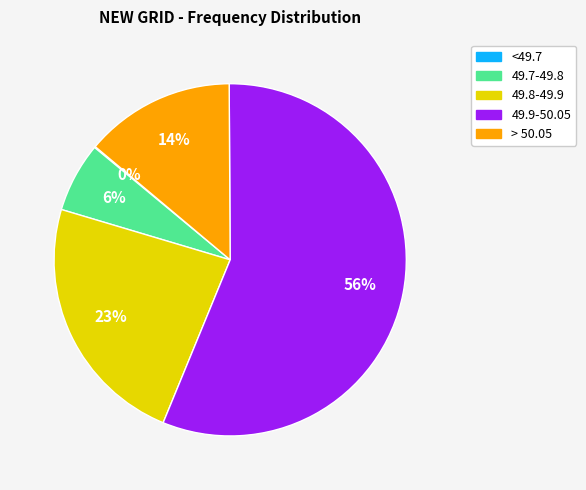

Does any single category account for the majority?

Yes